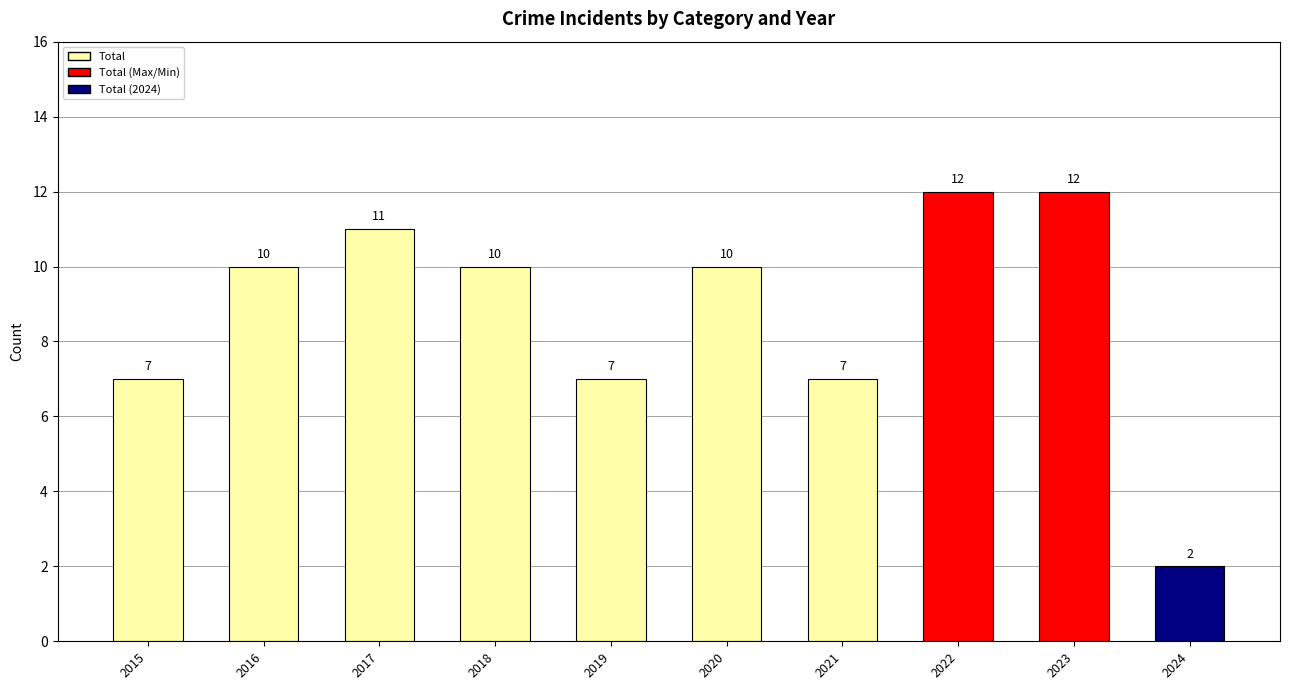

How many values are between 7 and 11?

7